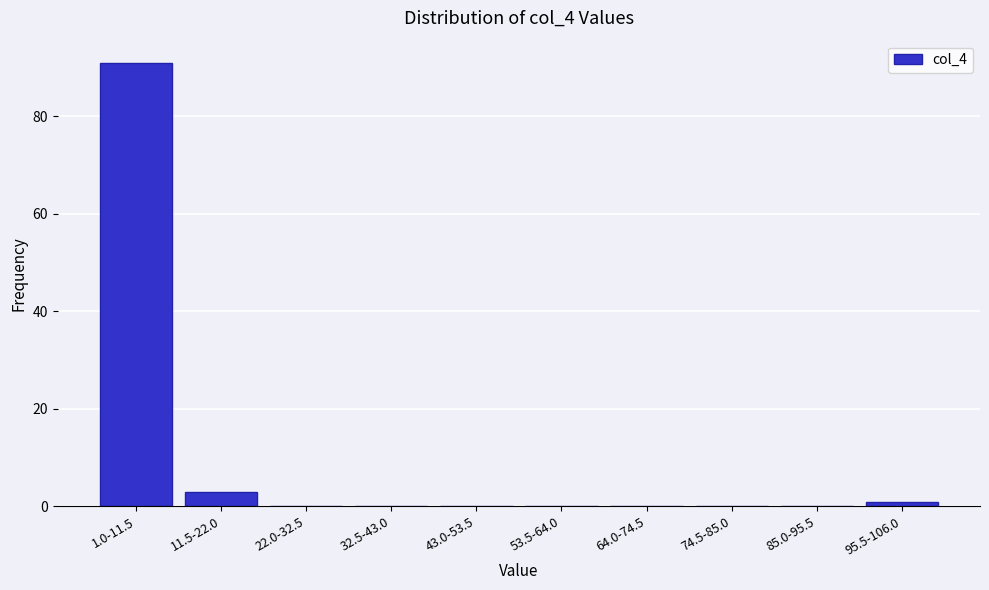

Reading right to left, transcribe all the data shown in this chart.

95.5-106.0=1	85.0-95.5=0	74.5-85.0=0	64.0-74.5=0	53.5-64.0=0	43.0-53.5=0	32.5-43.0=0	22.0-32.5=0	11.5-22.0=3	1.0-11.5=91